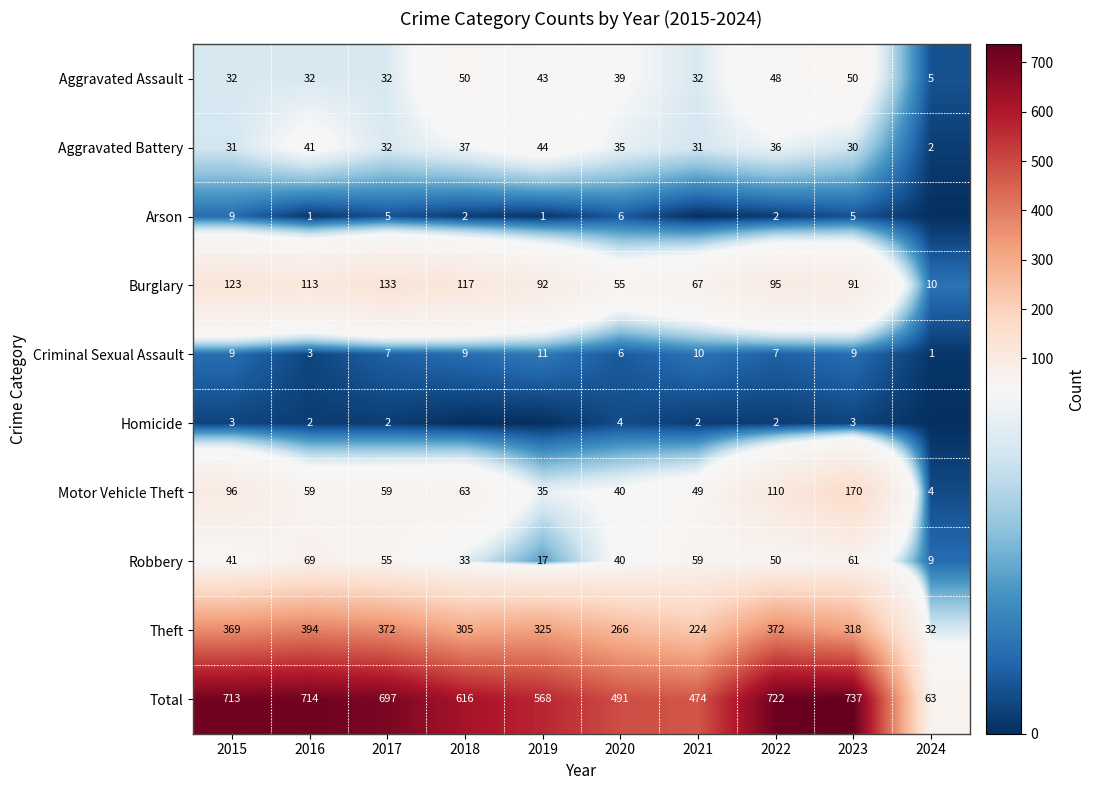

Is it true that Aggravated Assault equals 32 at 2021?

True